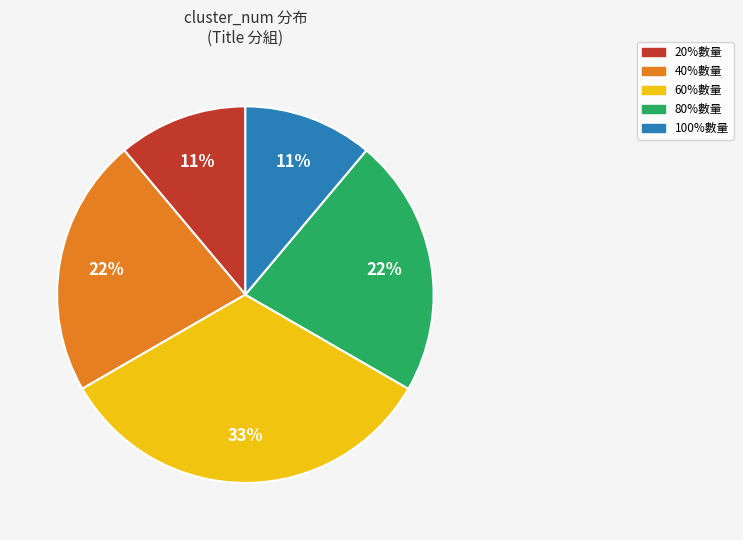

What percentage is the 60%數量 slice, to the nearest percent?

33%